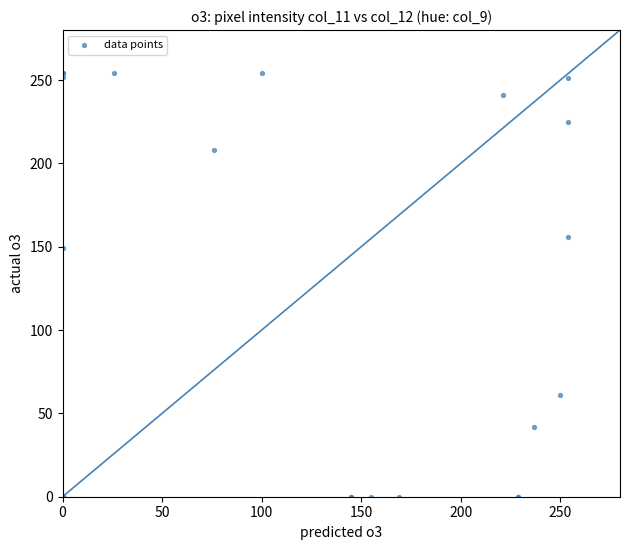

What Y value in the scatter plot is closest to 127?

149